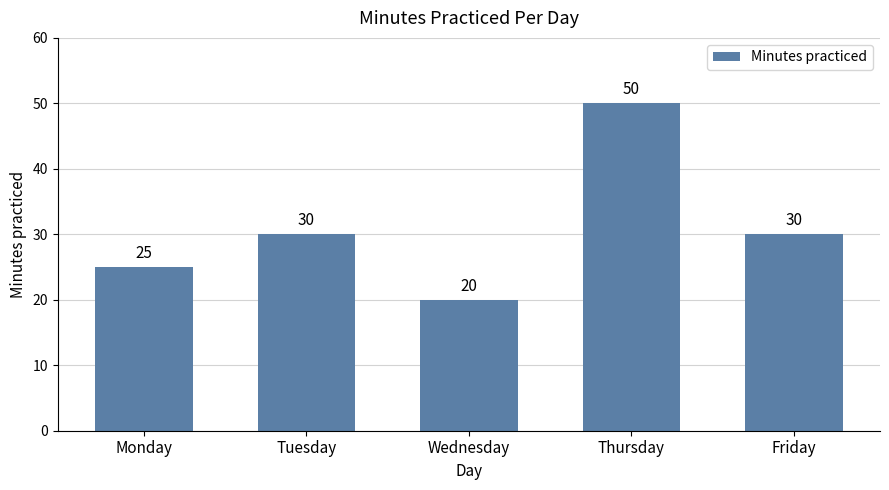

What value does the data have at Wednesday?

20